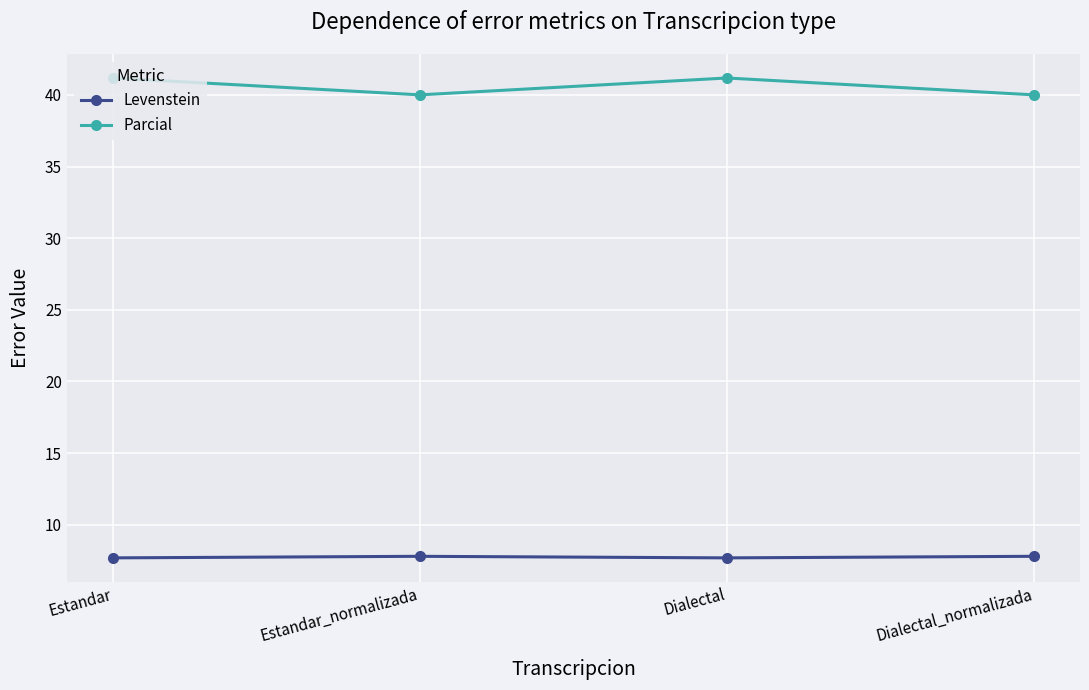

How many values in the Parcial series are below 41?

2